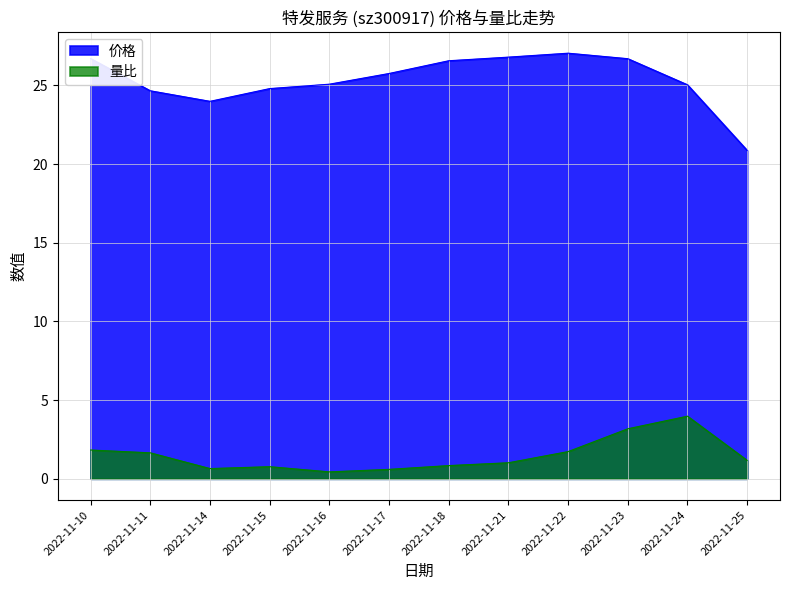

What is the spread (max minus min) of values at 2022-11-23?

23.5